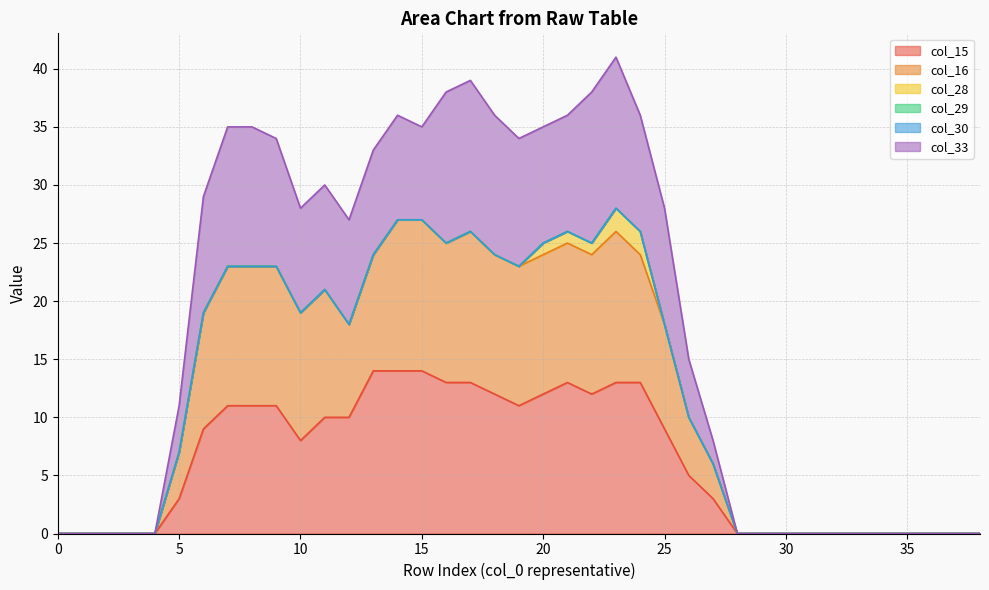

The col_15 series shows 0 at 33. True or false?

True